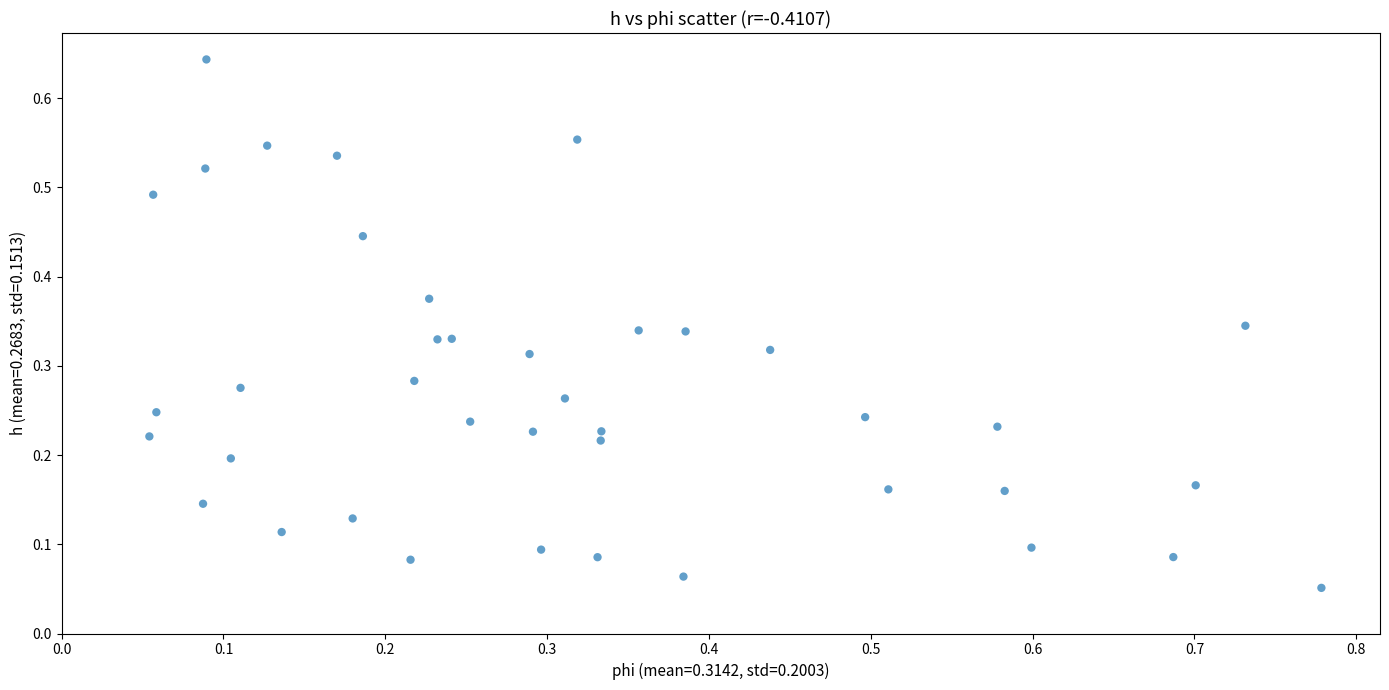

What is the range of X values (max minus min)?

0.7